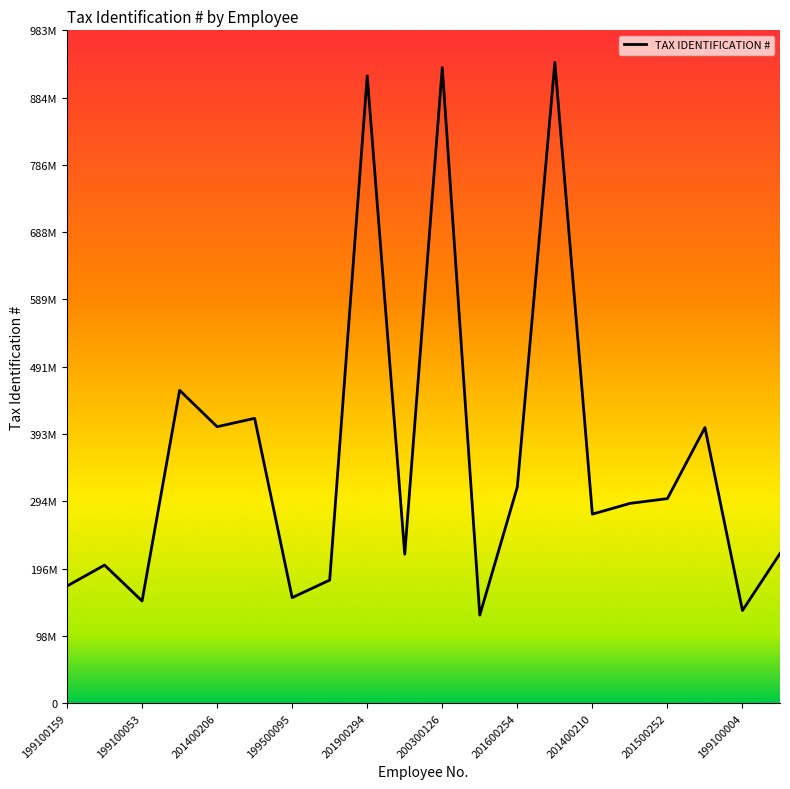

Where is the first local minimum?

199100053